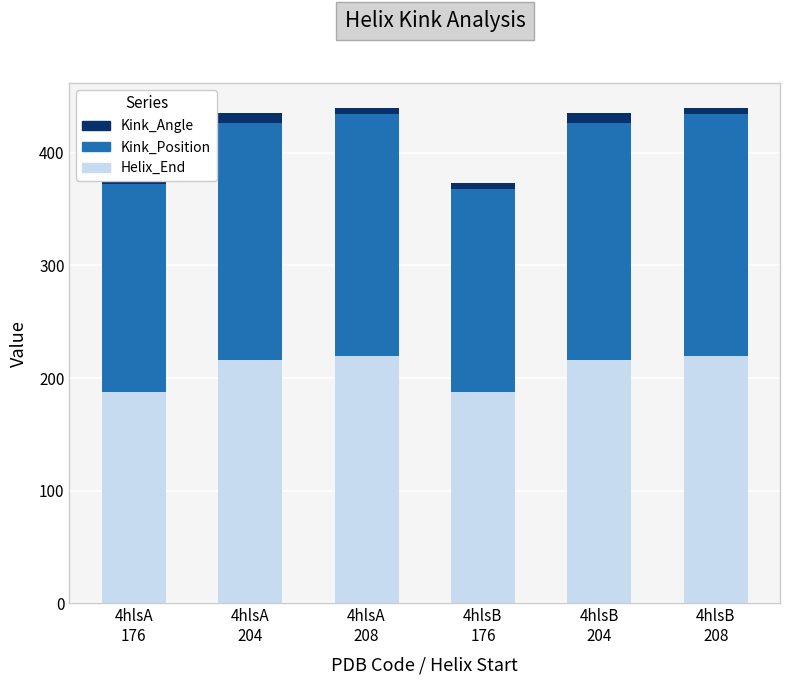

What are all the series names shown in the legend?

Kink_Angle, Kink_Position, Helix_End